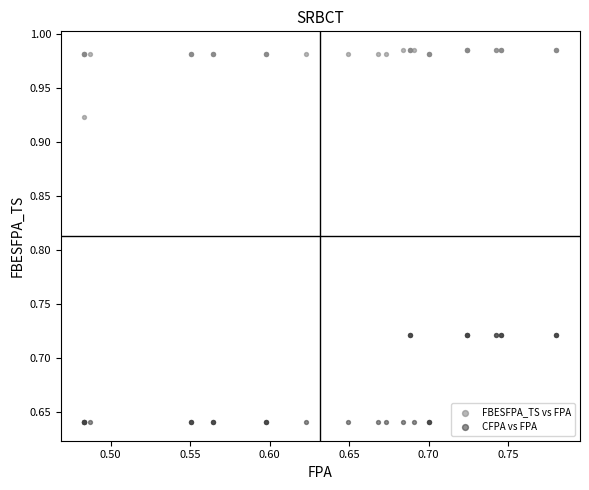

What are all the series names shown in the legend?

FBESFPA_TS vs FPA, CFPA vs FPA